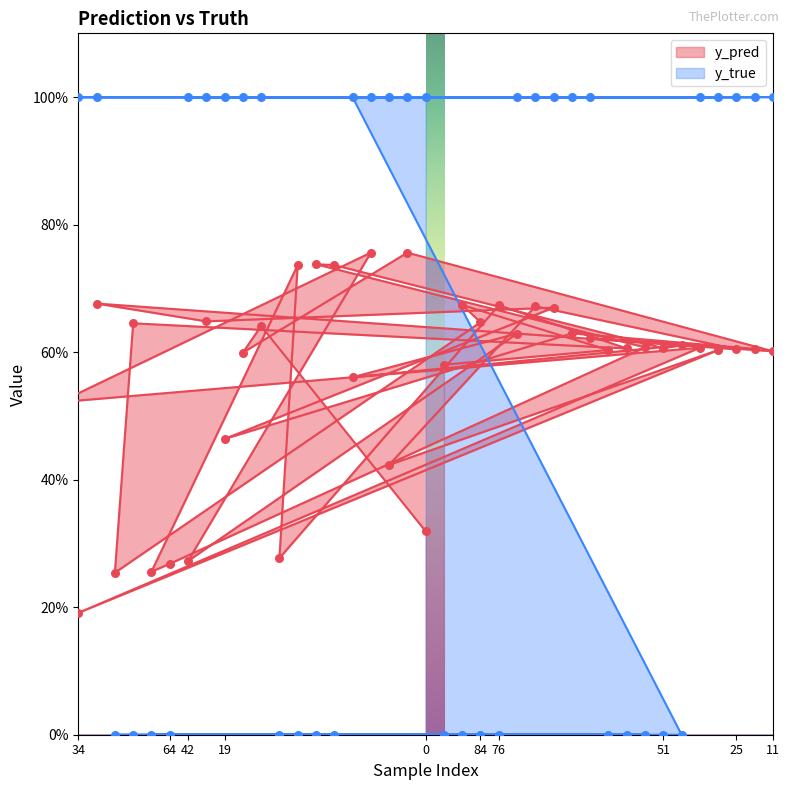

Is the value of y_true at 54 greater than the value of y_pred at 13?

No